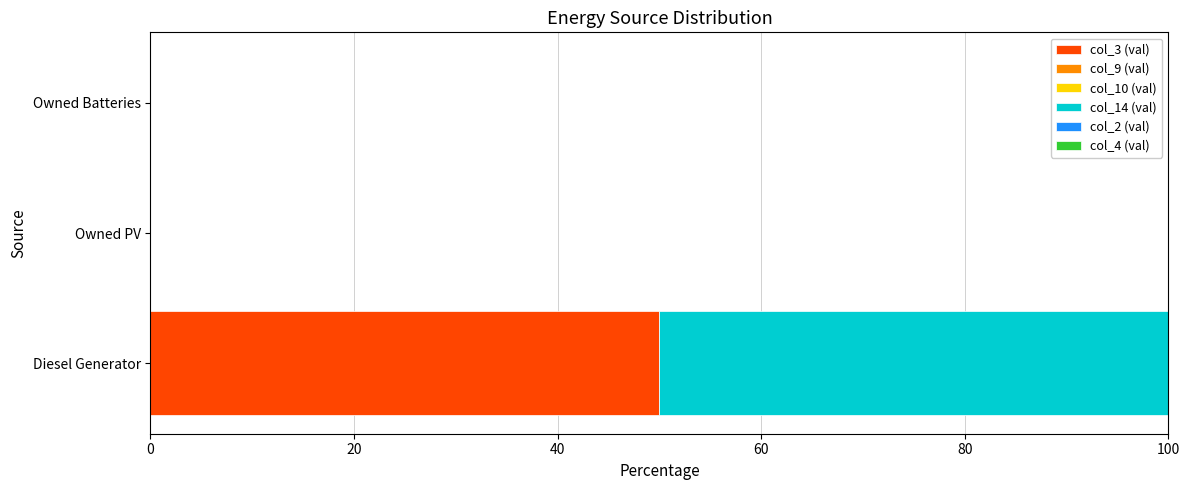

Is it true that col_3 (val) equals 32.1 at Diesel Generator?

False